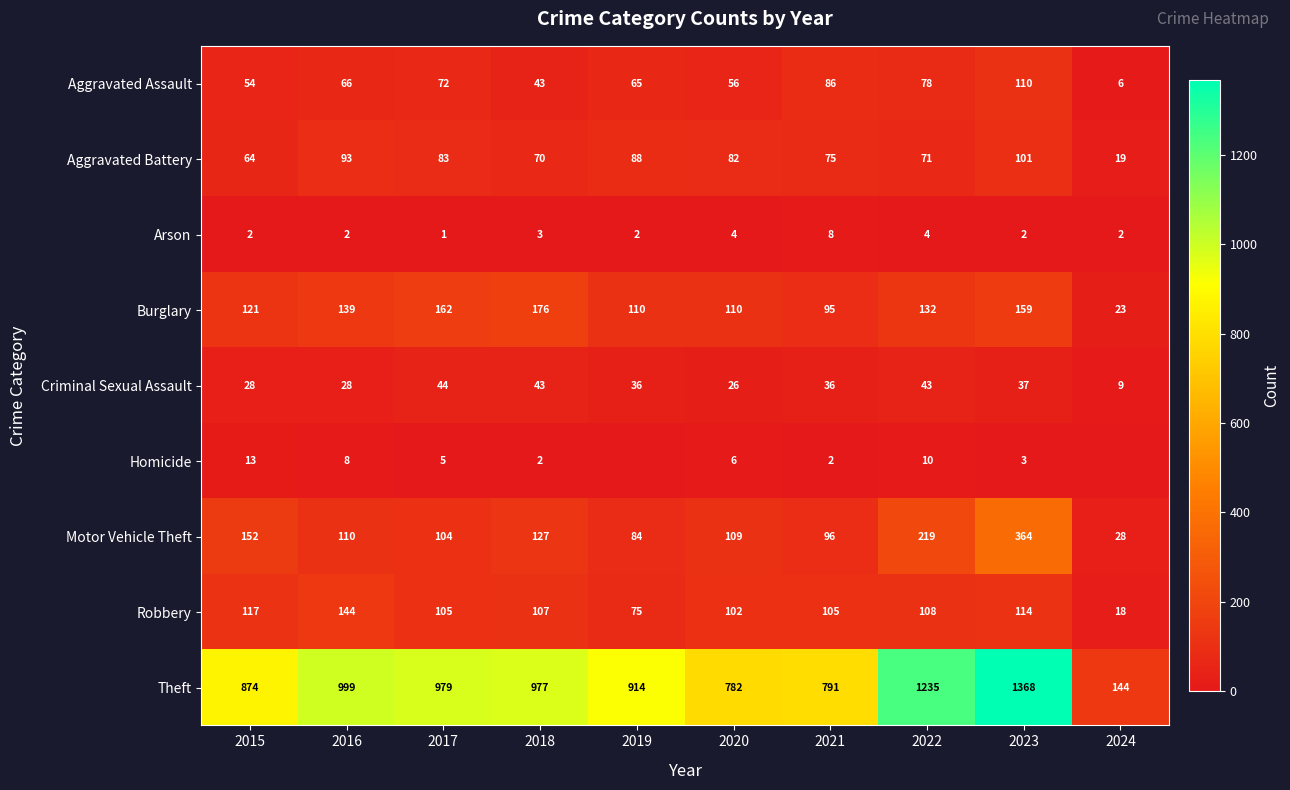

At 2023, list the series in order from smallest to largest.

Arson, Homicide, Criminal Sexual Assault, Aggravated Battery, Aggravated Assault, Robbery, Burglary, Motor Vehicle Theft, Theft